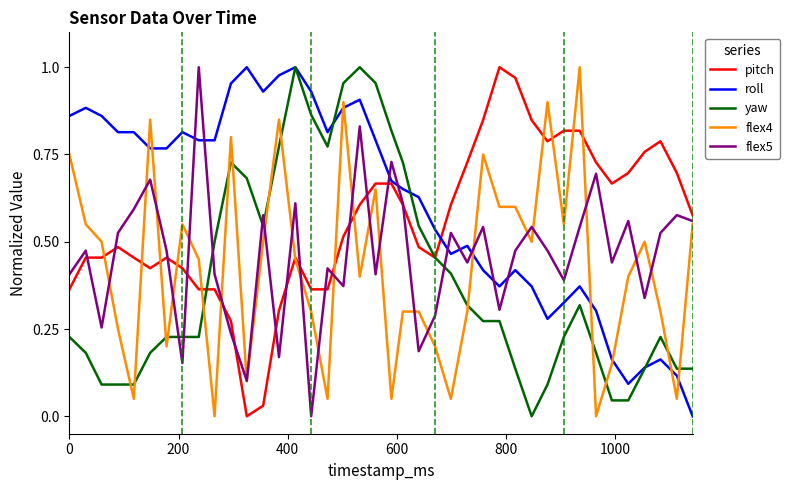

Which series has the largest total across all categories?

roll